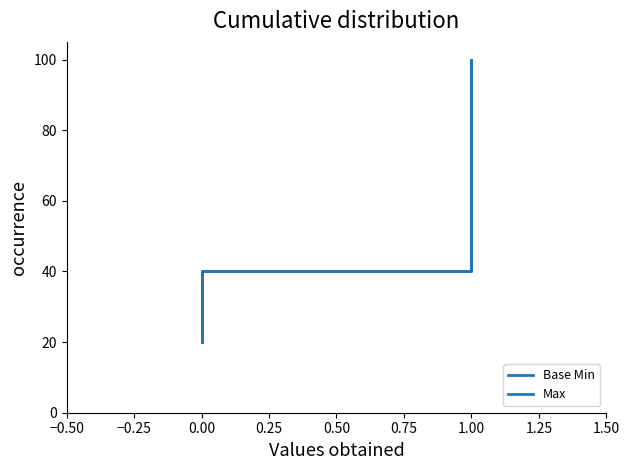

What are all the series names shown in the legend?

Base Min, Max